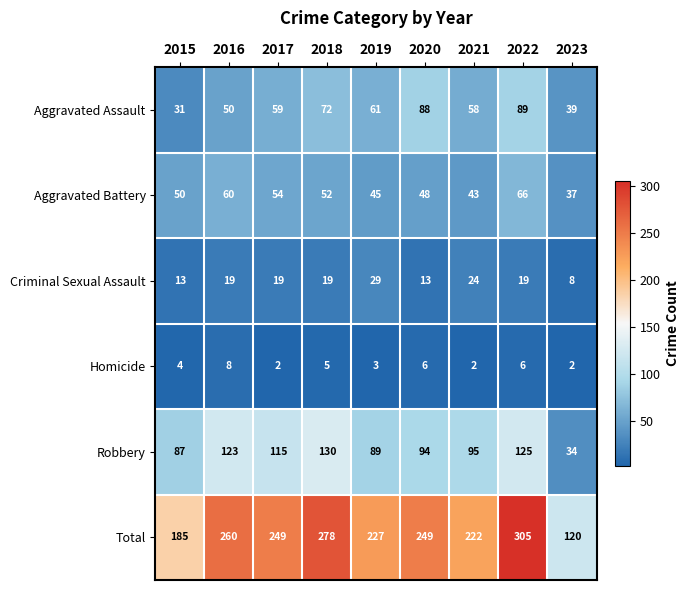

Which series has the widest spread of values?

Total